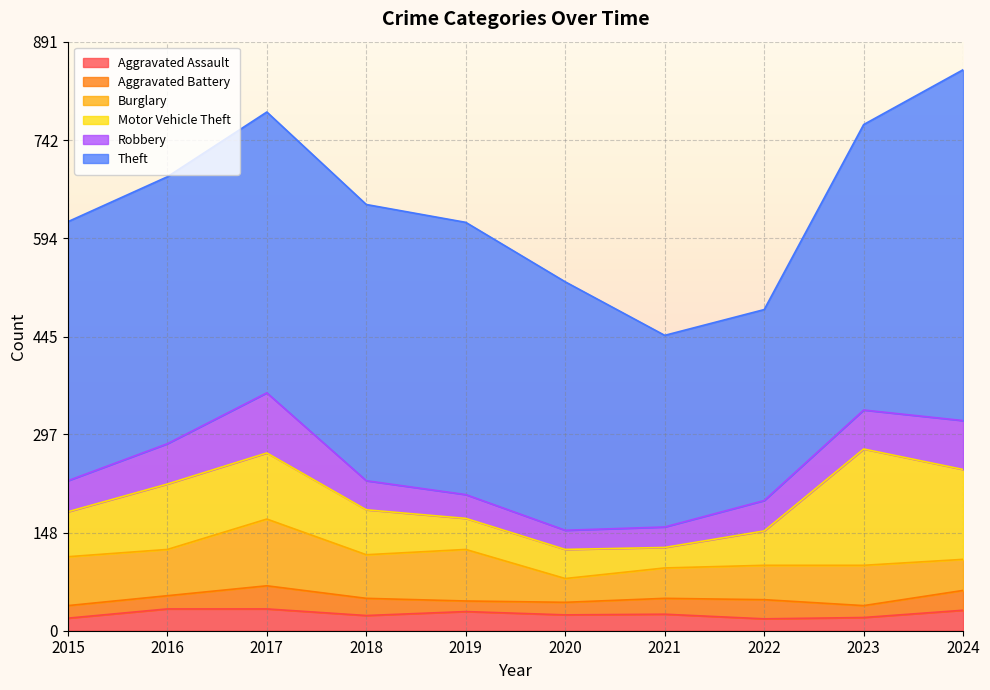

The Aggravated Assault series shows 33 at 2017. True or false?

True